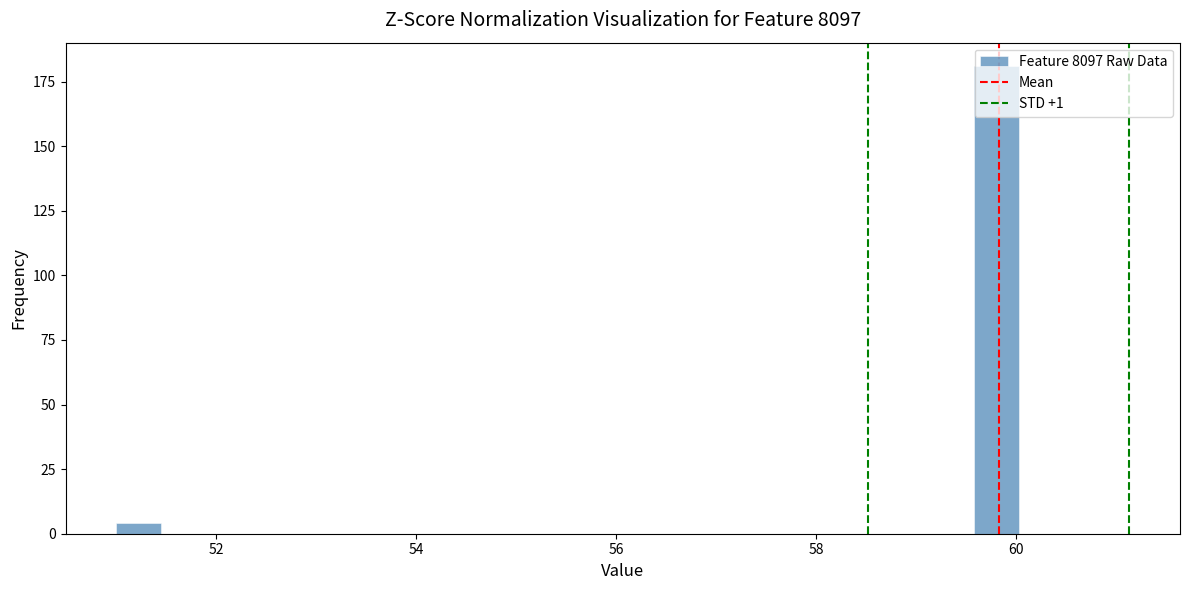

Read against the x-axis, roughly where is the centre of the tallest bar?

59.8